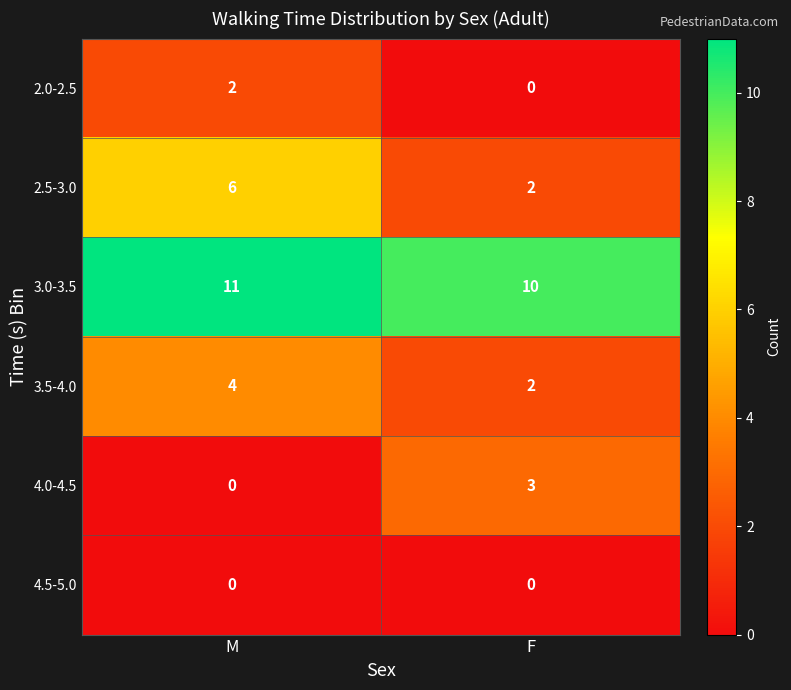

Rank the categories by 4.0-4.5 value from lowest to highest.

M, F